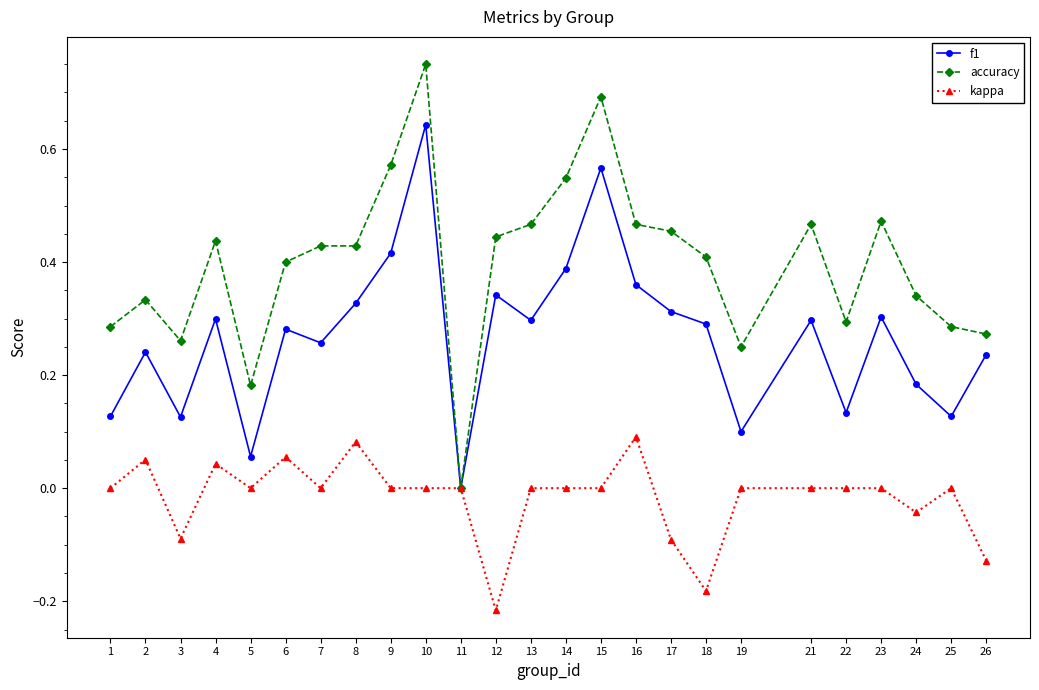

How many lines are shown in the chart?

3